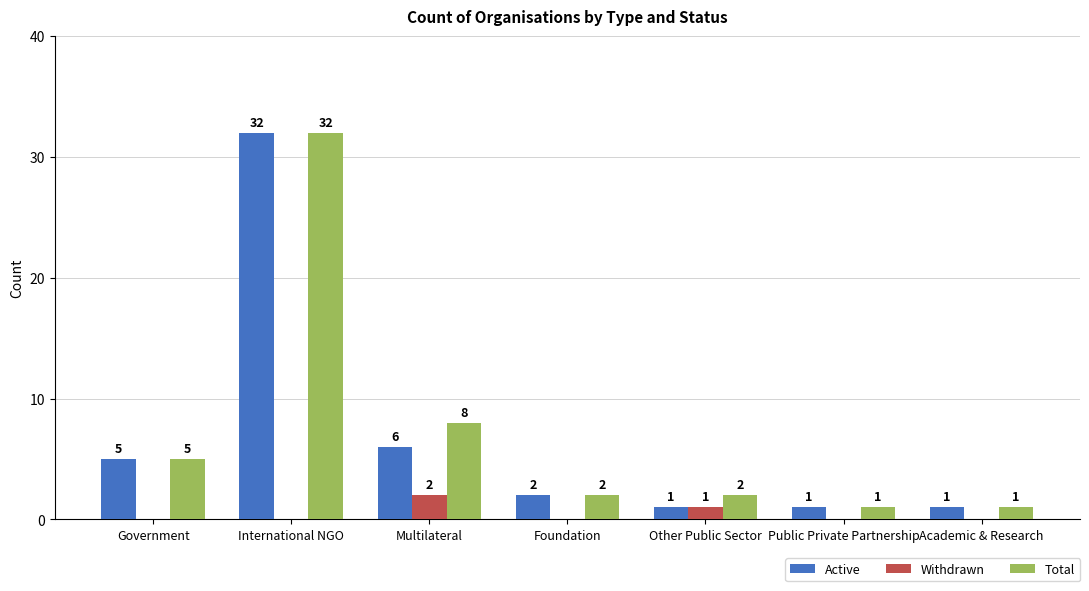

What is the difference between the Active values at International NGO and Other Public Sector?

31